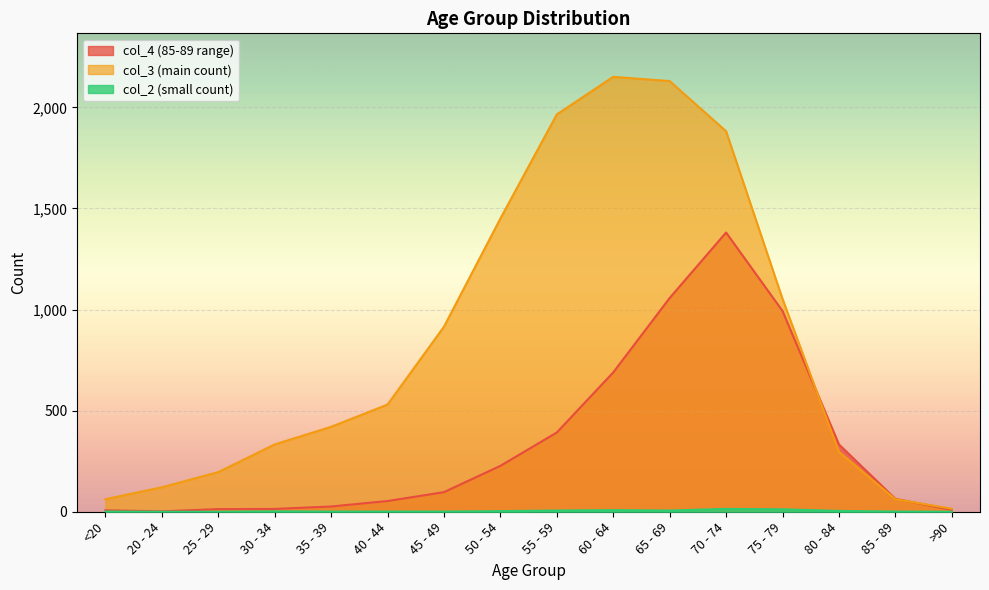

Count the number of categories in the chart.

16